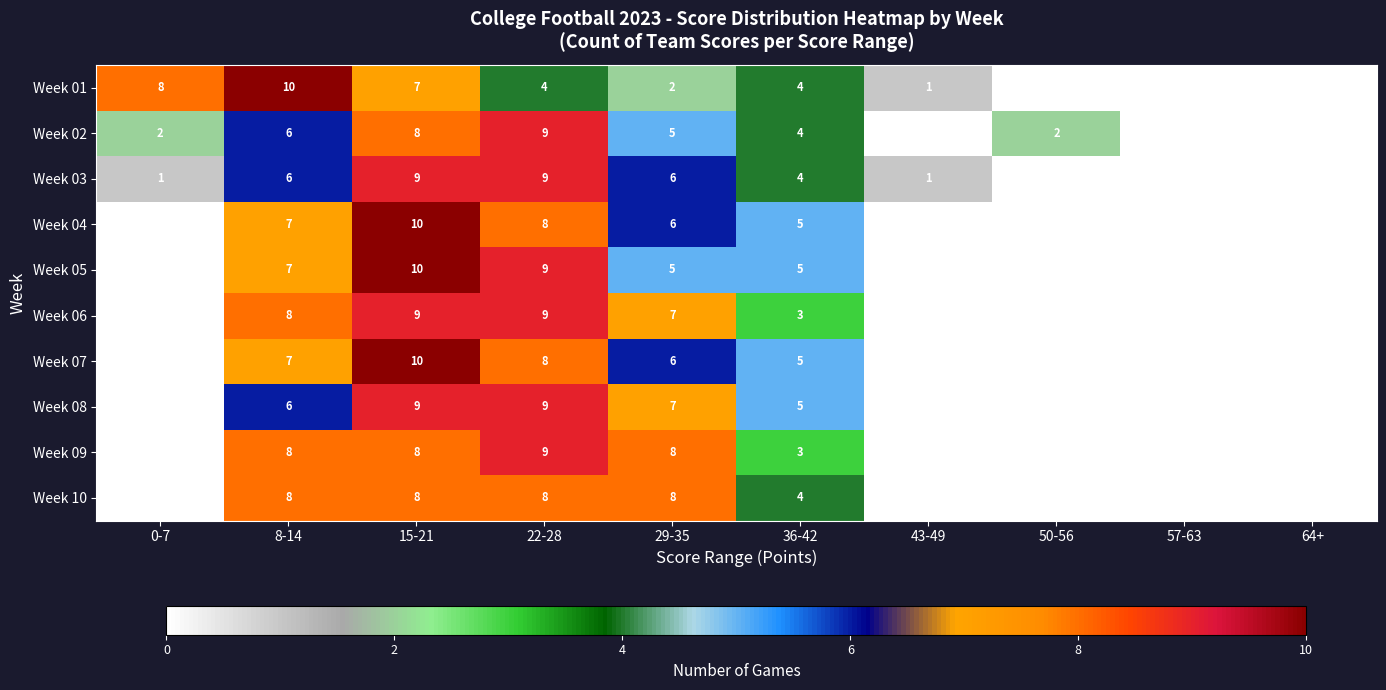

Is it true that Week 09 equals 6 at 22-28?

False